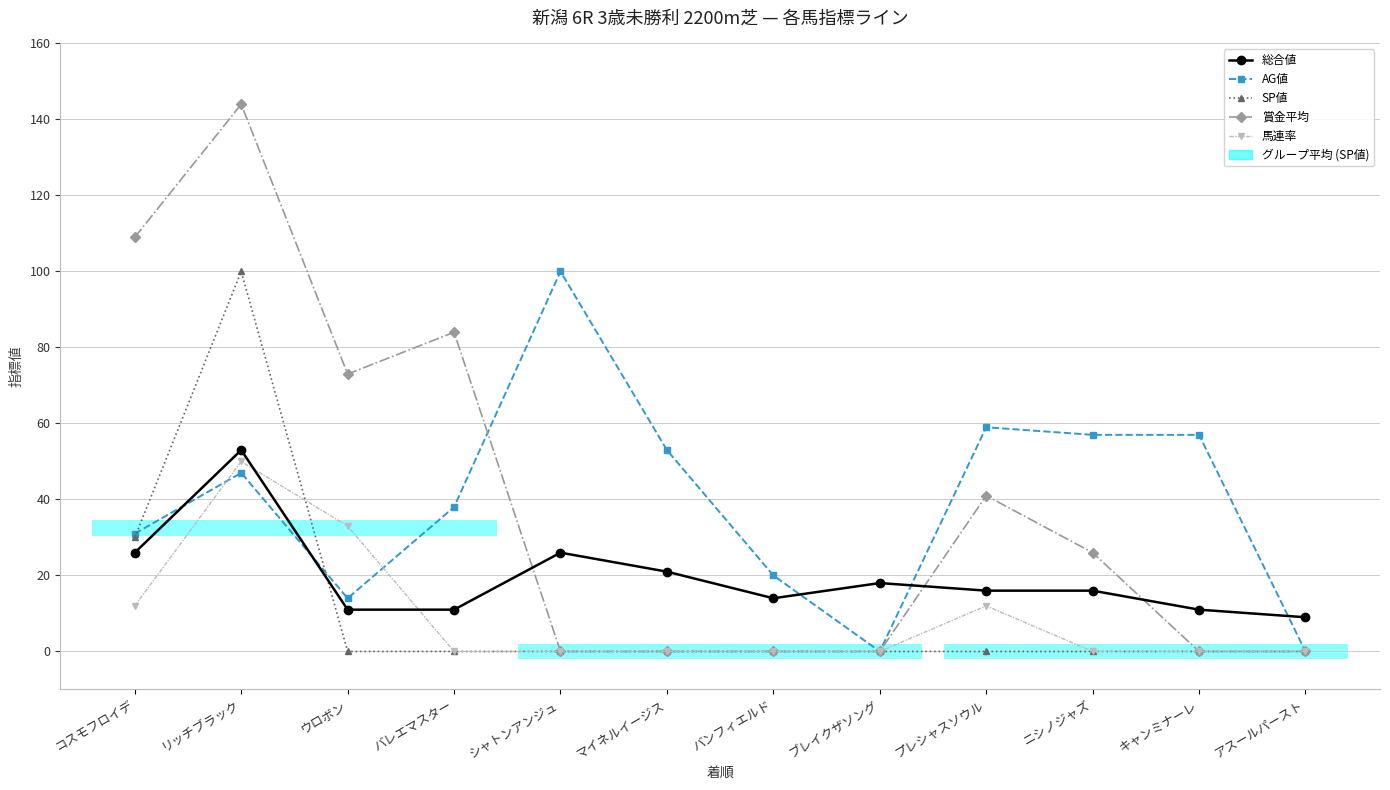

Reading right to left, transcribe all the data shown in this chart.

総合値: 9	11	16	16	18	14	21	26	11	11	53	26
AG値: 0	57	57	59	0	20	53	100	38	14	47	31
SP値: 0	0	0	0	0	0	0	0	0	0	100	30
賞金平均: 0	0	26	41	0	0	0	0	84	73	144	109
馬連率: 0	0	0	12	0	0	0	0	0	33	50	12